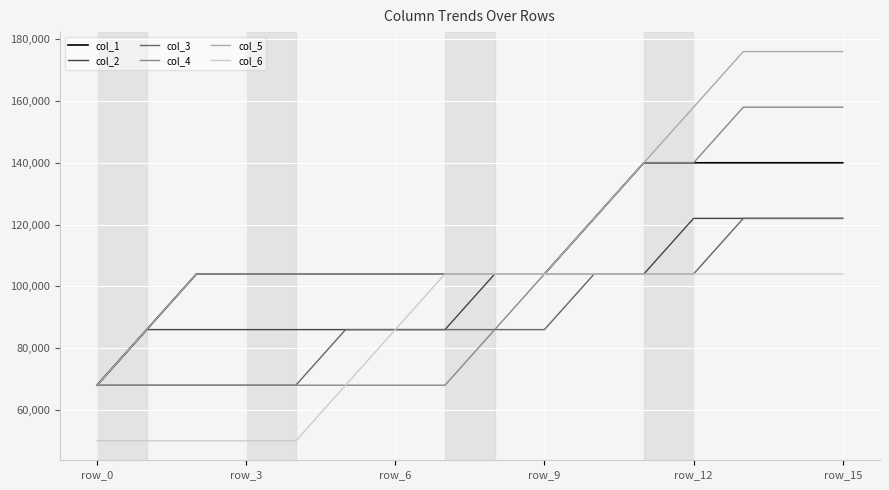

Which series has the widest spread of values?

col_5